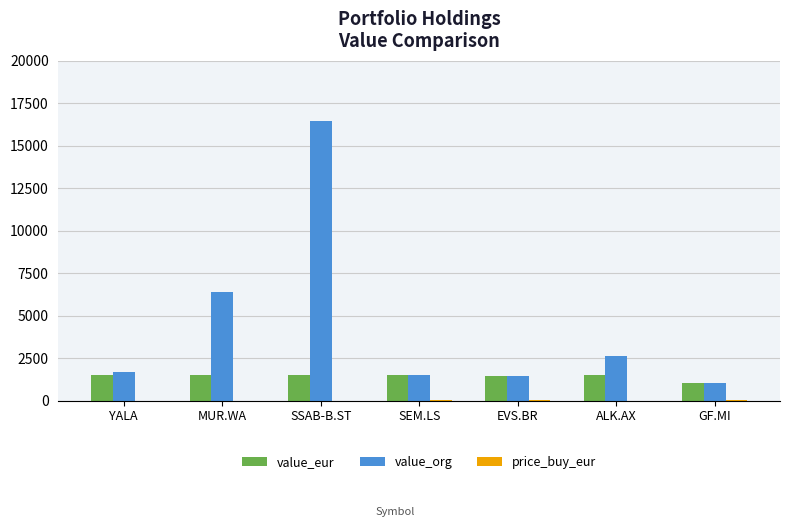

What is the sum of all value_eur values?

9991.2